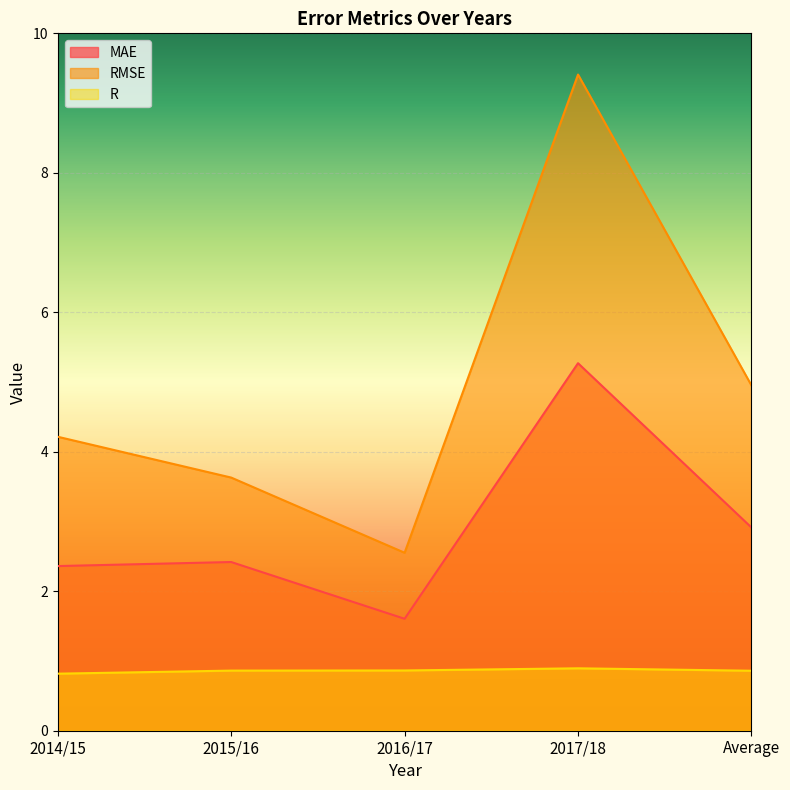

What is the value of the R point at the 2nd from the left?

0.9